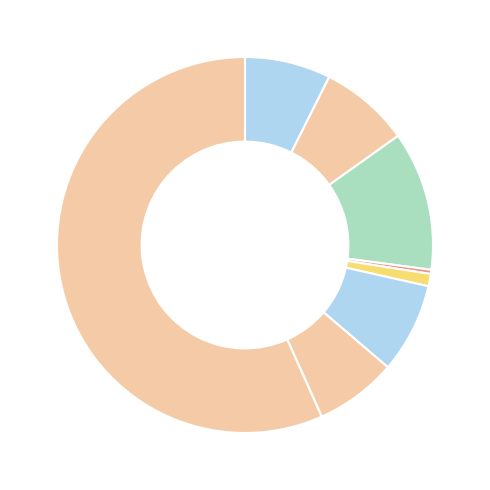

To the nearest percent, what is the average slice percentage?

12%